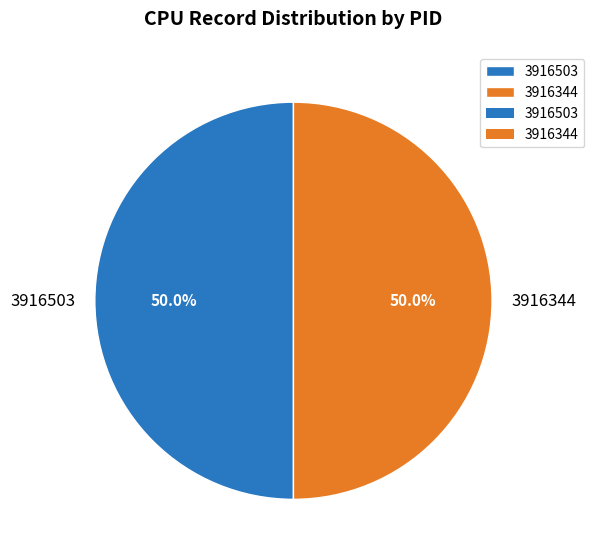

True or false: 3916344 accounts for 7% of the total.

False